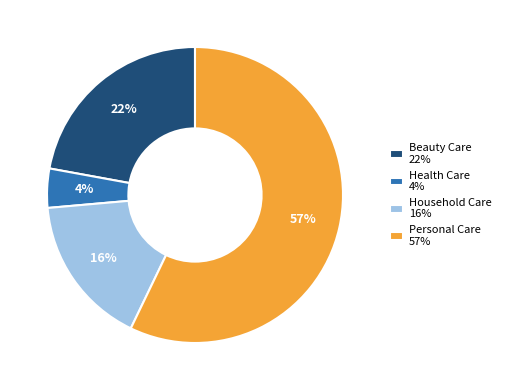

The Personal Care slice represents 57% of the pie. True or false?

True